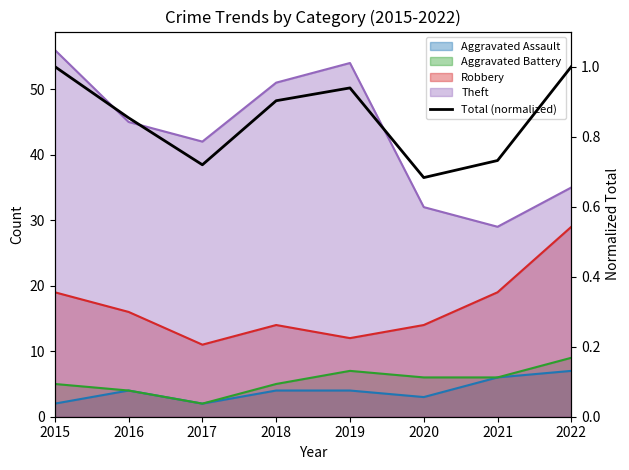

What is the maximum value shown in the chart?

1.0